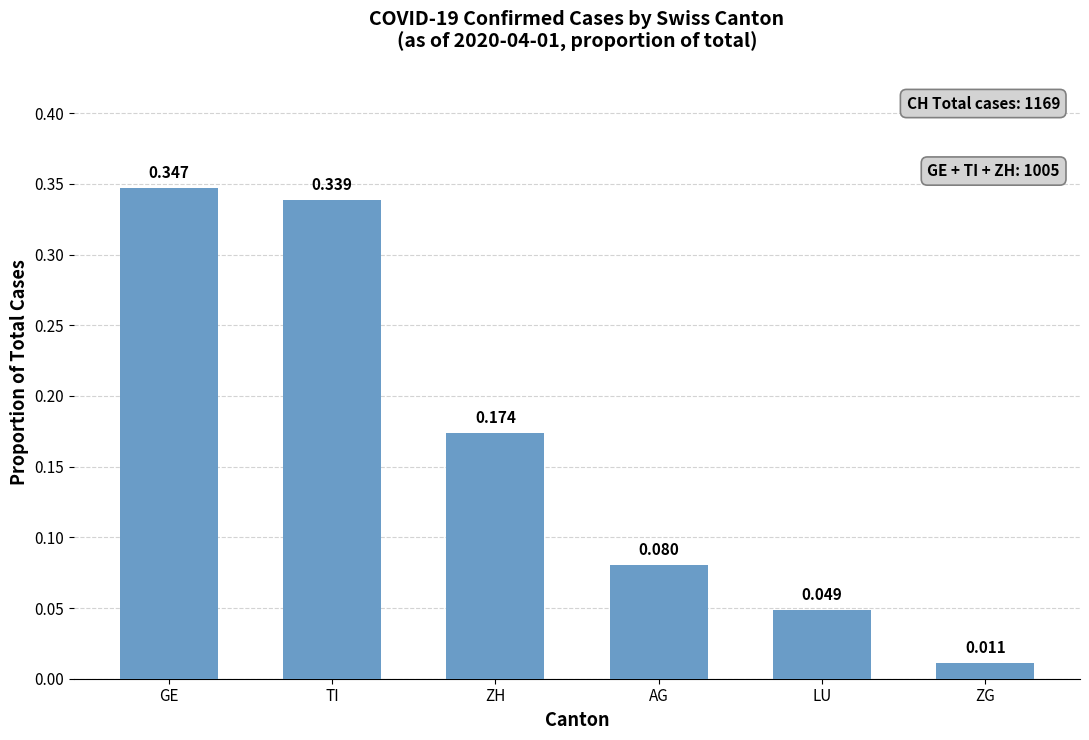

List the labels in order of value, largest first.

GE, TI, ZH, AG, LU, ZG